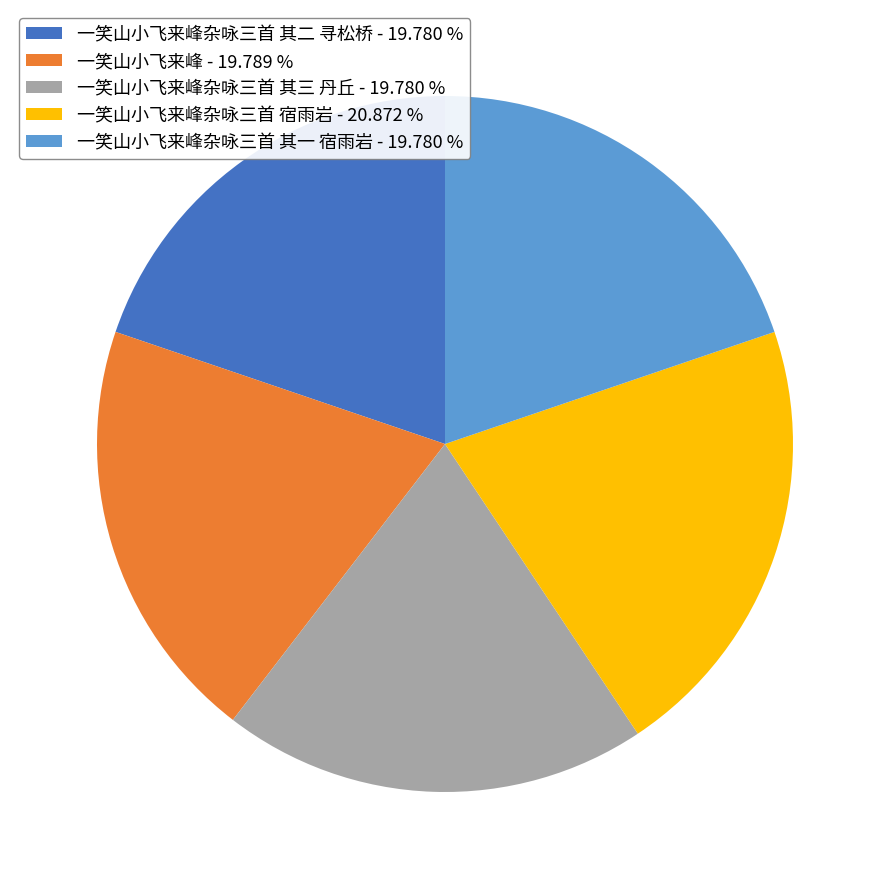

Is there any slice that represents more than half of the pie?

No